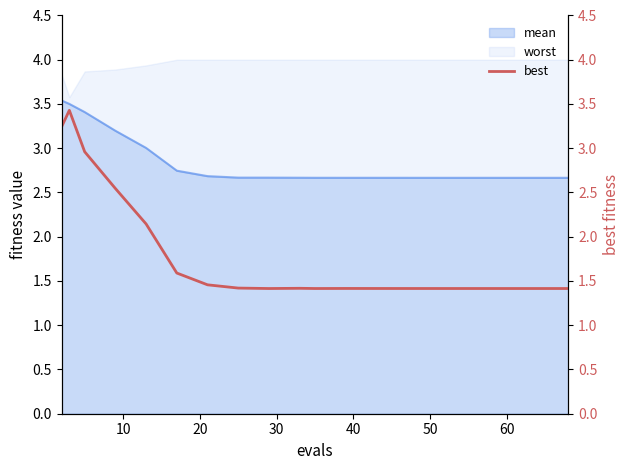

What is the sum of all values?

35.8